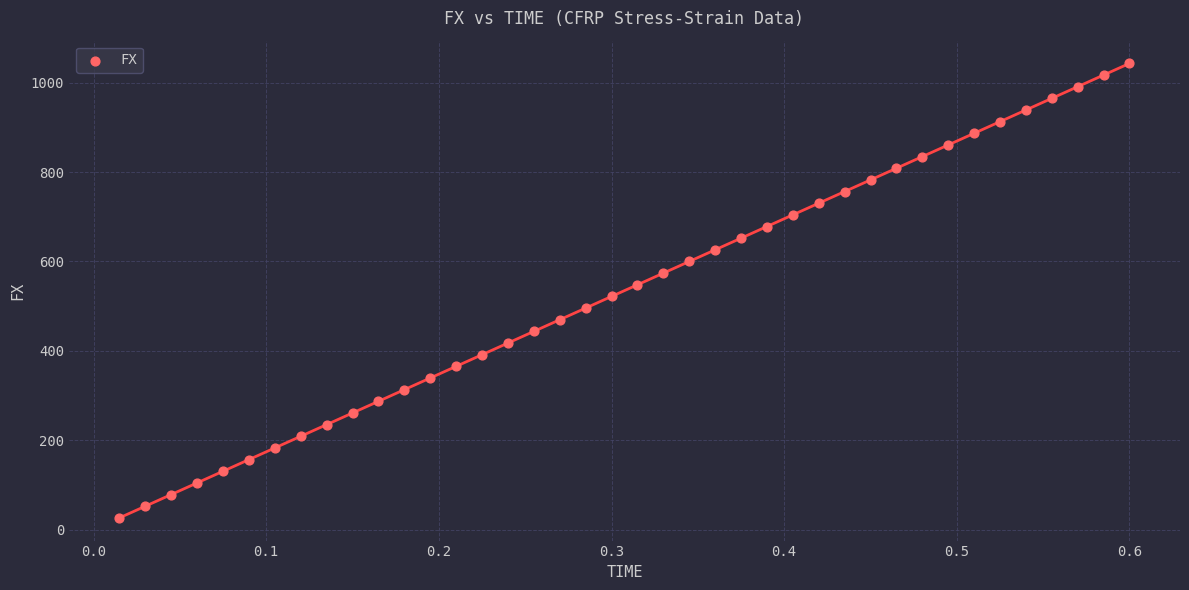

What is the range of X values (max minus min)?

0.6